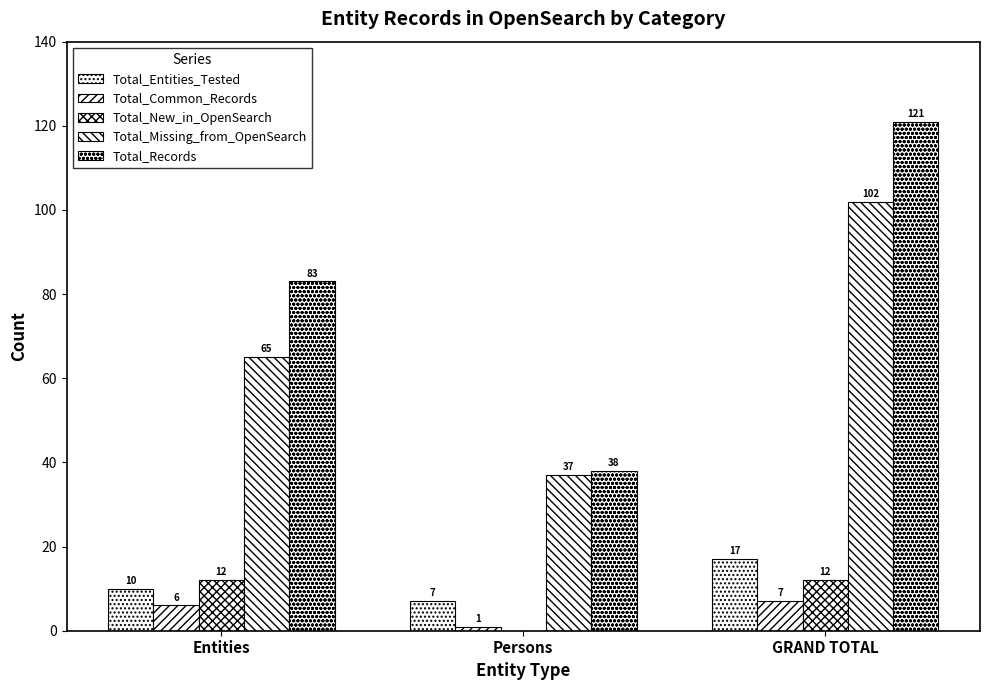

What is the maximum value shown in the chart?

121